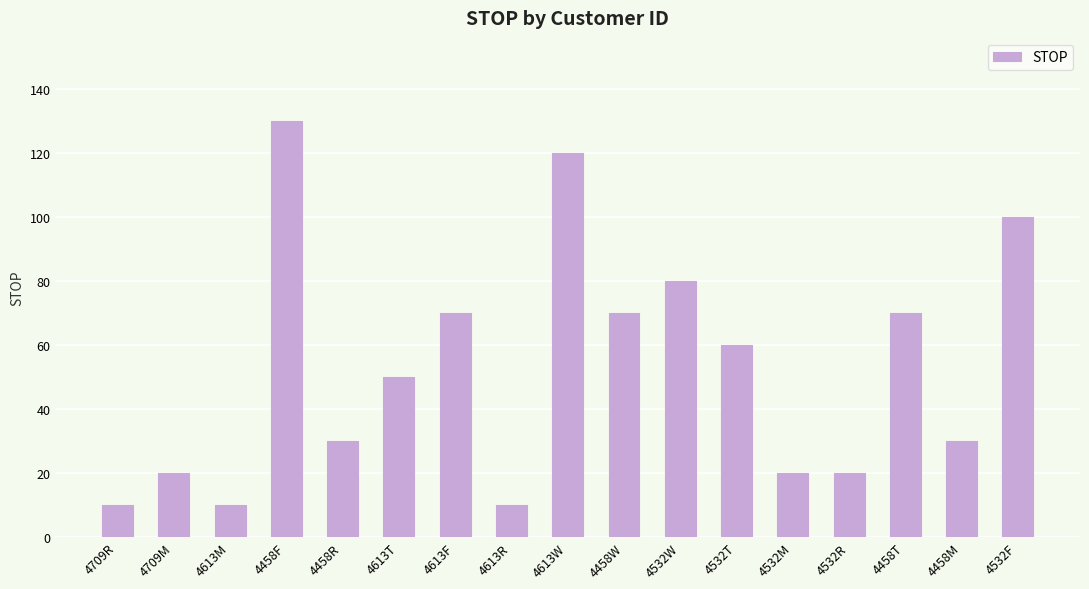

How many bars are there in total?

17